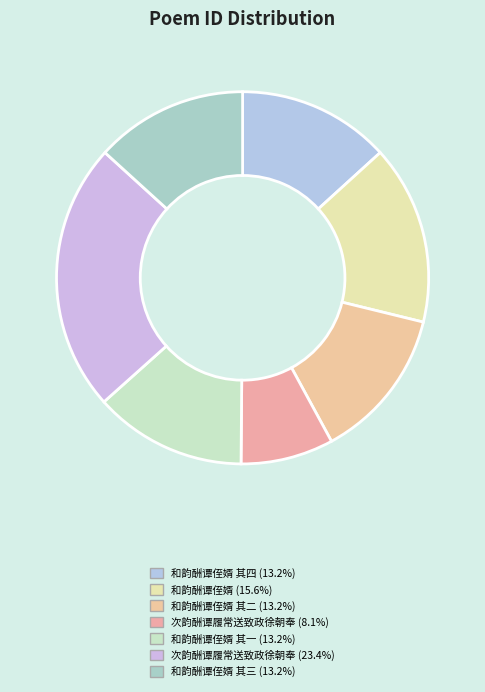

Count the number of slices in the pie.

7